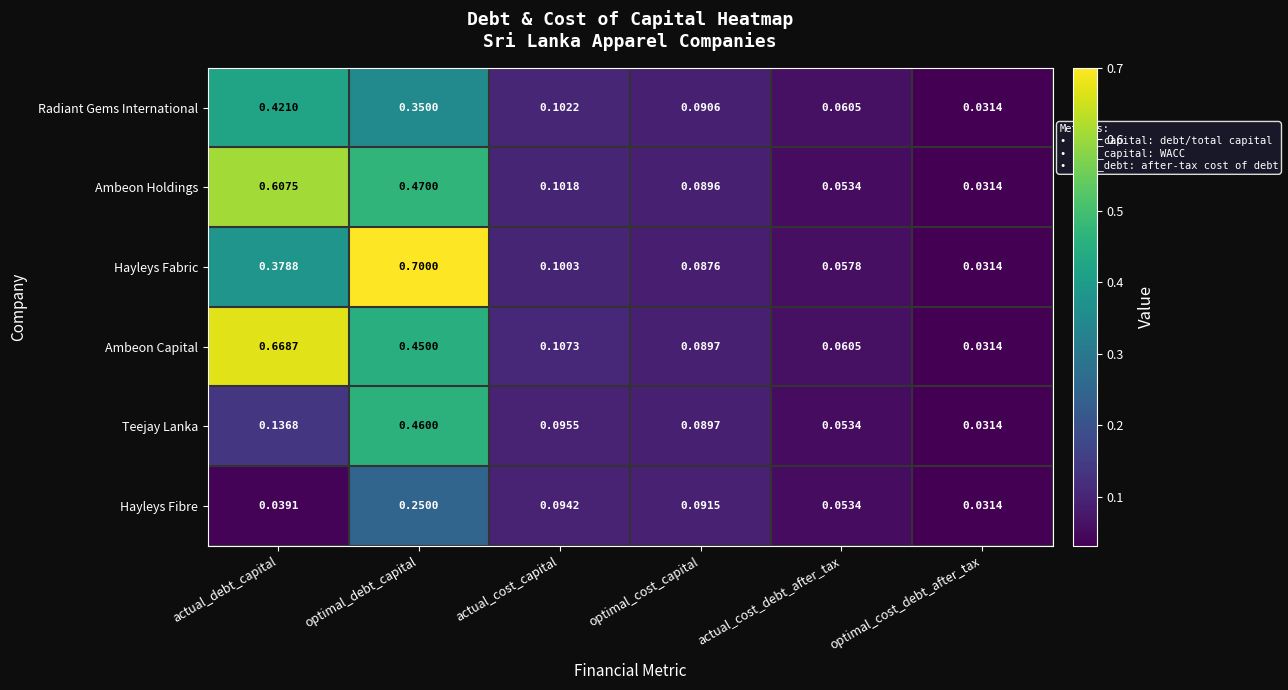

At actual_cost_capital, list the series in order from smallest to largest.

Hayleys Fibre, Teejay Lanka, Hayleys Fabric, Ambeon Holdings, Radiant Gems International, Ambeon Capital